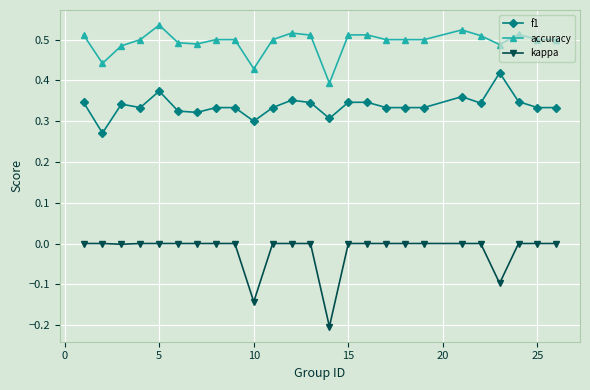

True or false: f1 and kappa cross at least once.

False